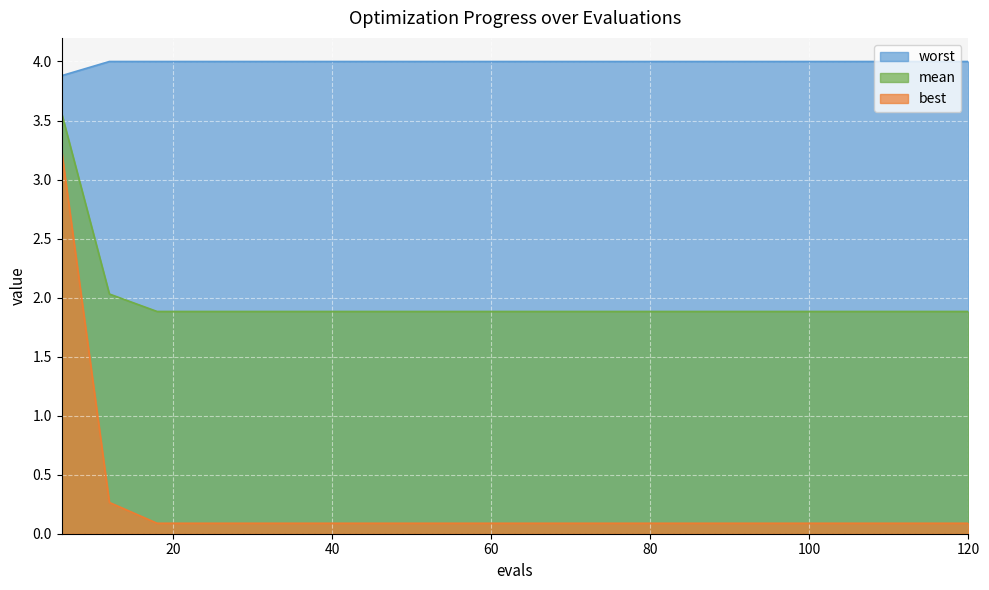

True or false: worst and mean cross at least once.

False